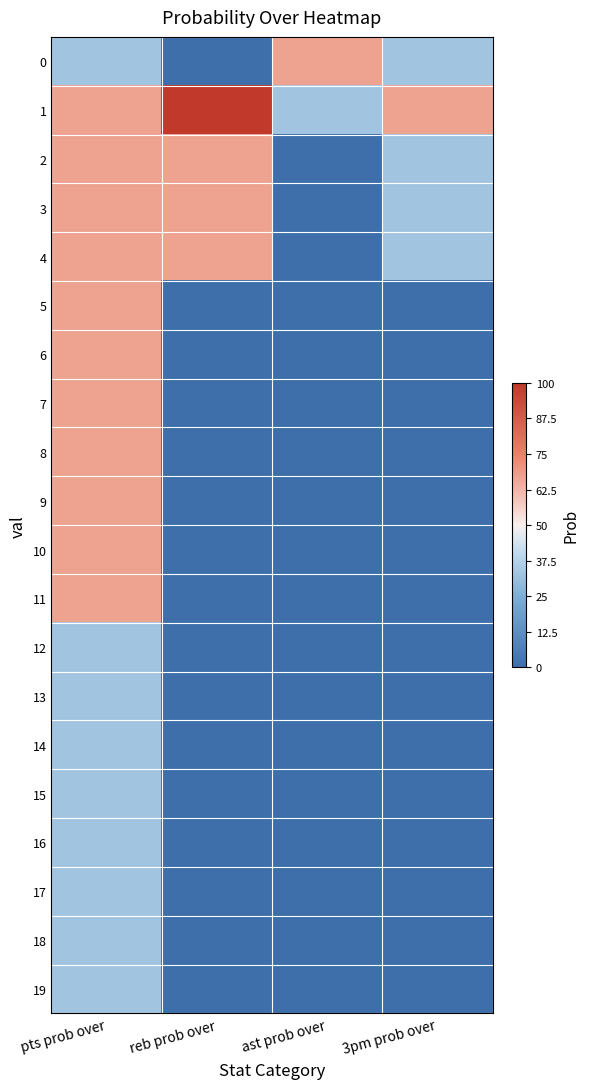

List the series in order of their peak value, highest first.

1, 0, 2, 3, 4, 5, 6, 7, 8, 9, 10, 11, 12, 13, 14, 15, 16, 17, 18, 19